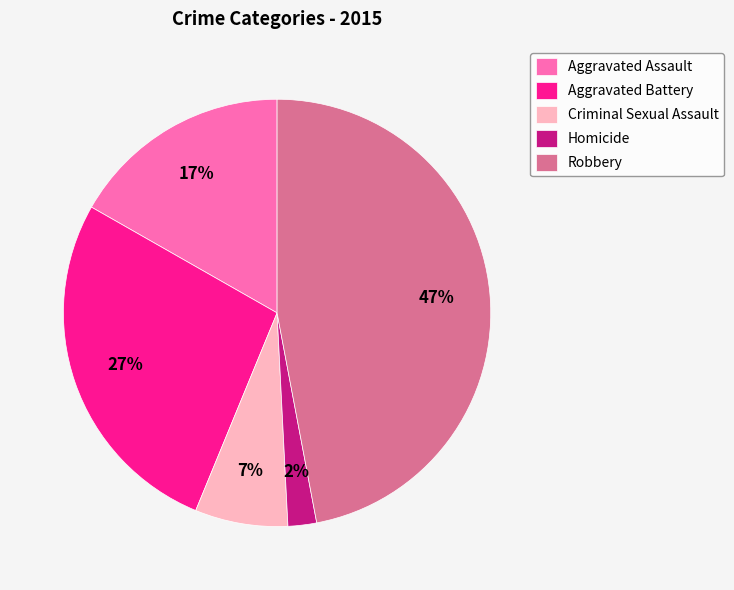

Which category has the biggest portion of the pie?

Robbery